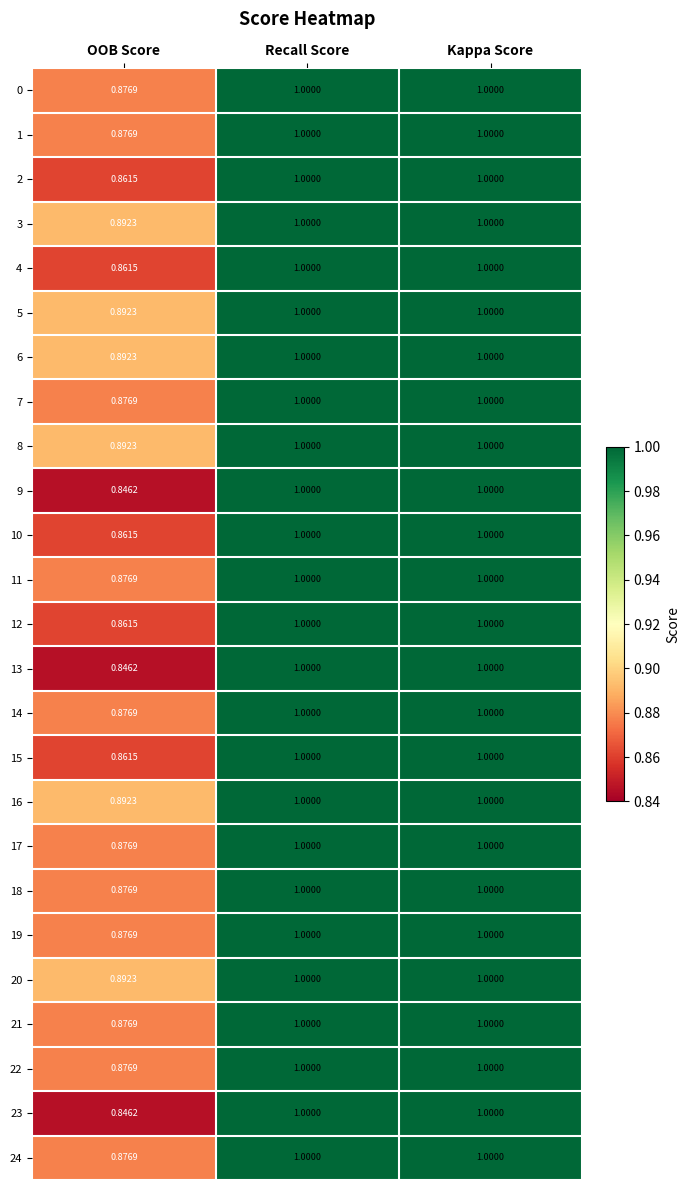

Where is 13 nearest to the value 0?

OOB Score